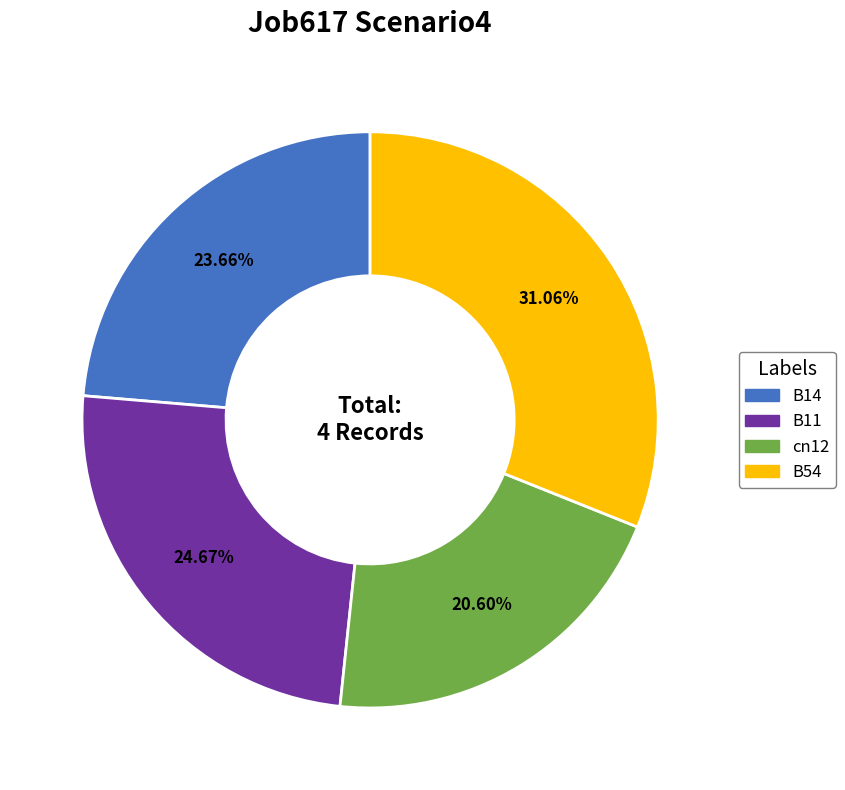

Does B14 represent more than half of the total?

No